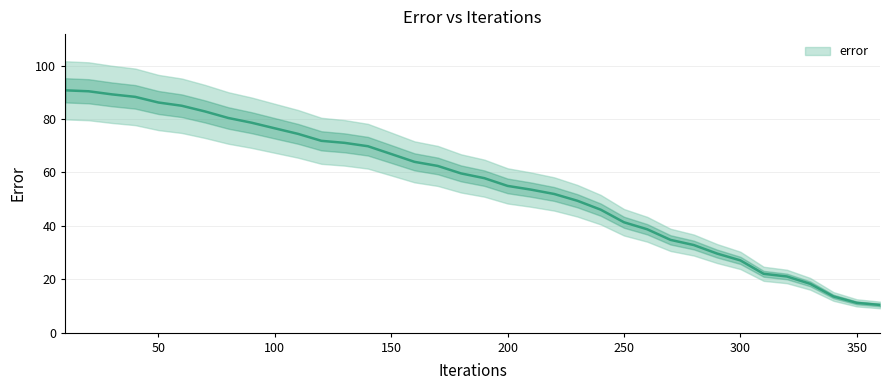

How many data points are less than 59?

18